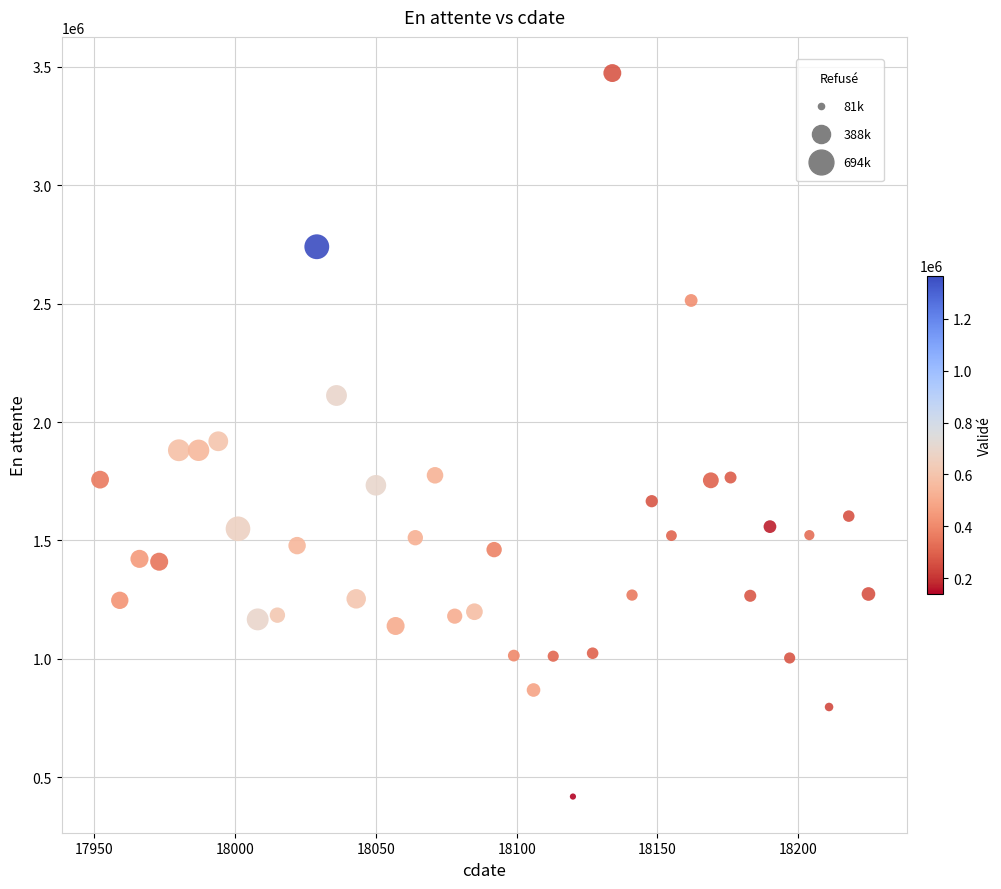

What is the range of X values (max minus min)?

273.0